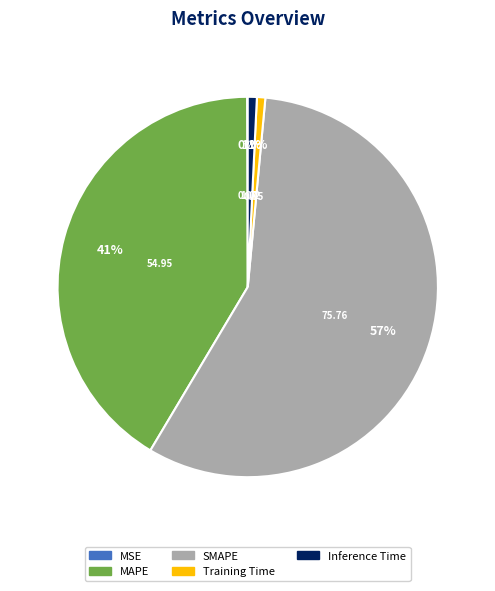

To the nearest percent, what is the difference between the largest and smallest slice percentages?

57%